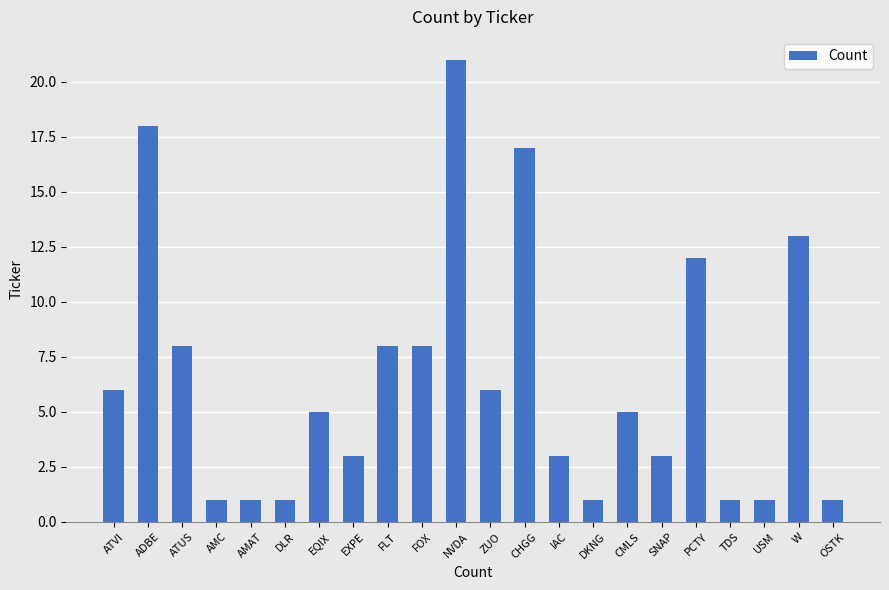

Is it true that the value at OSTK is 0?

False